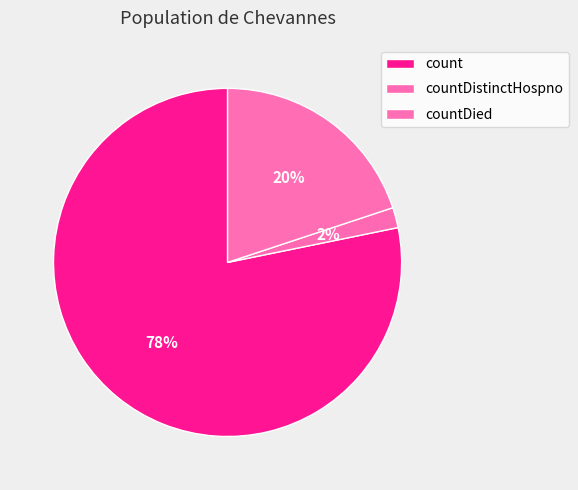

How many slices are in this pie chart?

3